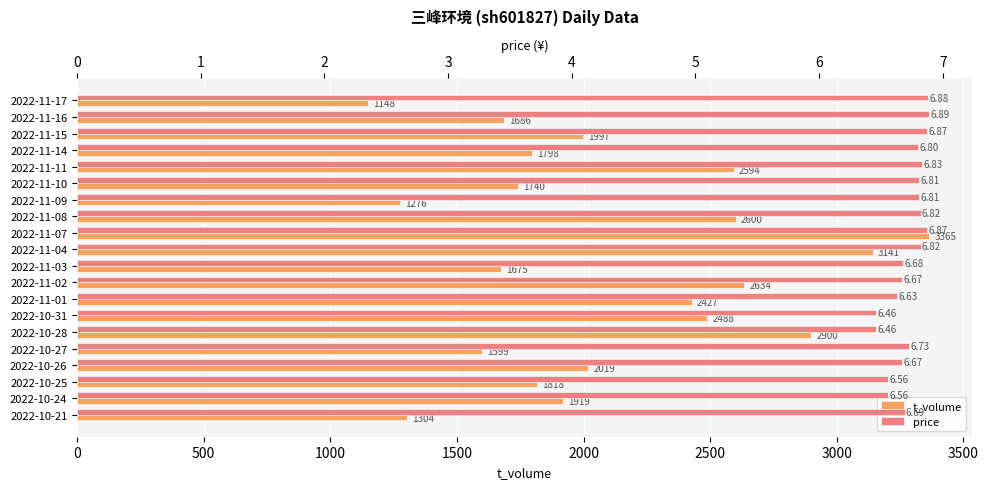

How many series are shown in this chart?

2